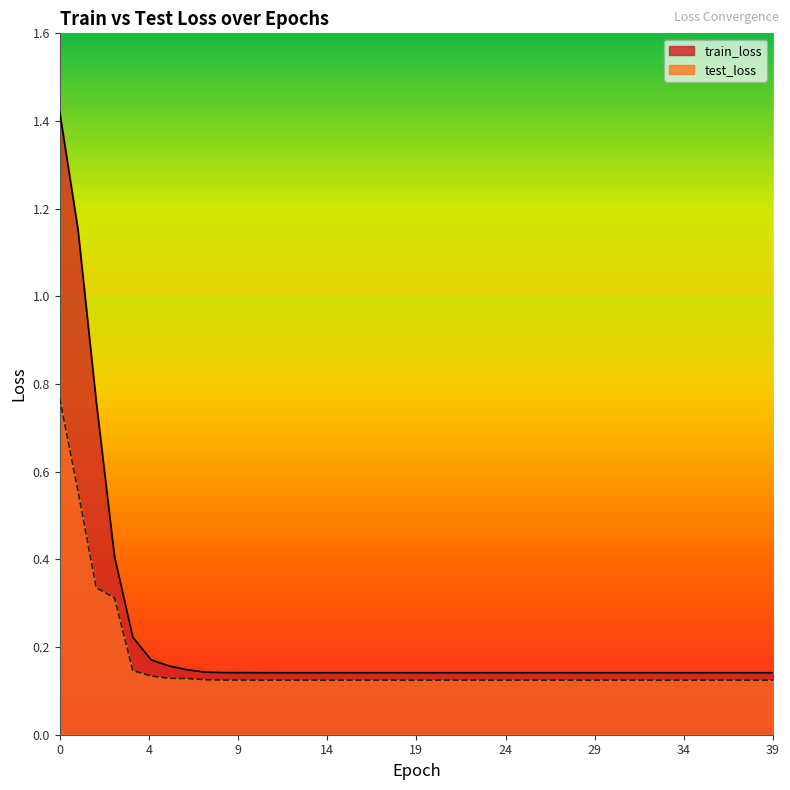

Where is the first local maximum for test_loss?

10